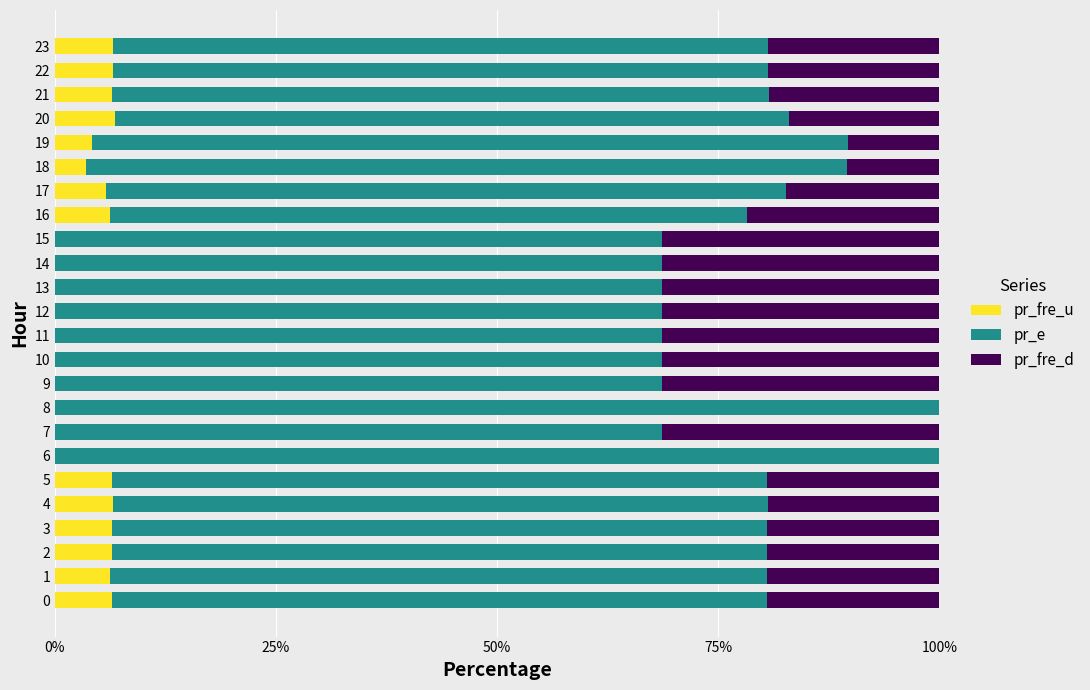

True or false: pr_fre_u has a value of 6.5 at 5.

True